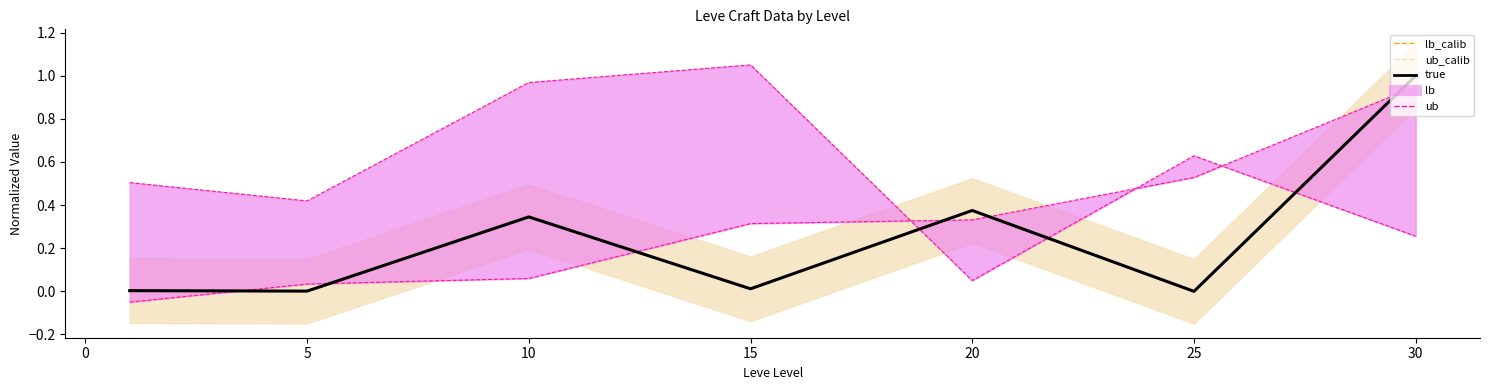

Does the chart have visible grid lines?

No